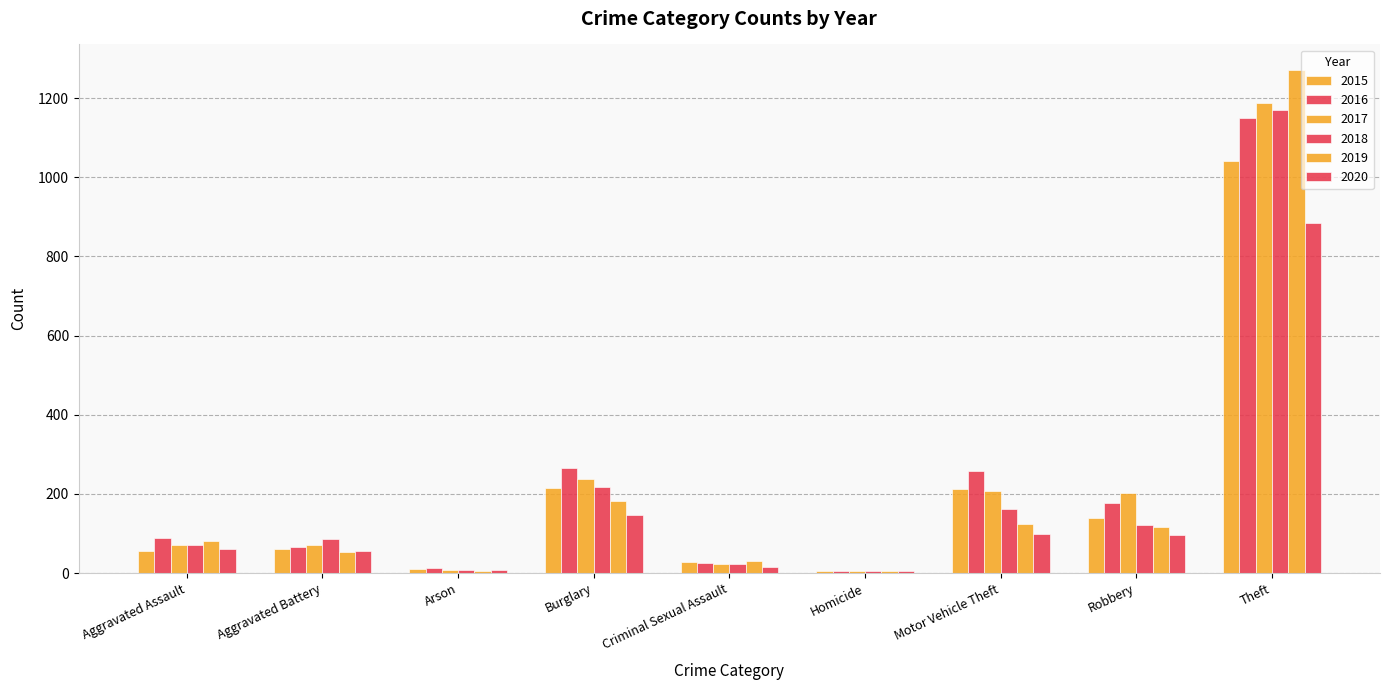

How many groups of bars are there?

9